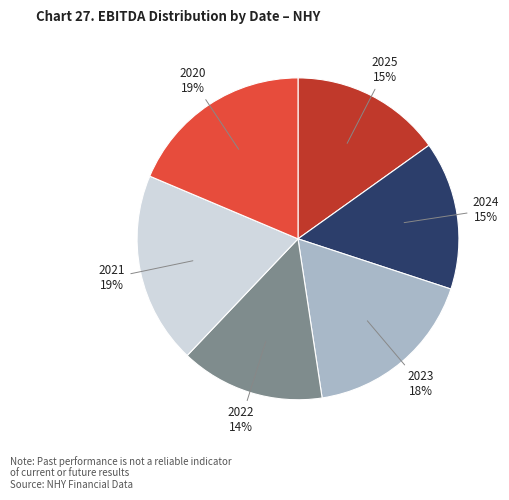

Does any single category account for the majority?

No